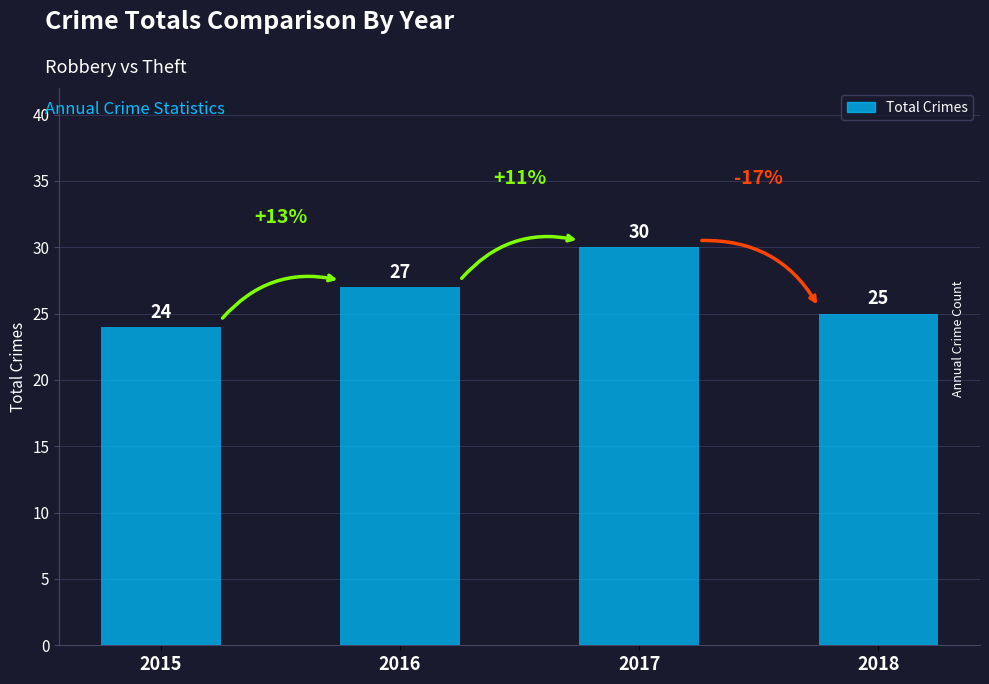

Is it true that the value at 2017 is 7?

False